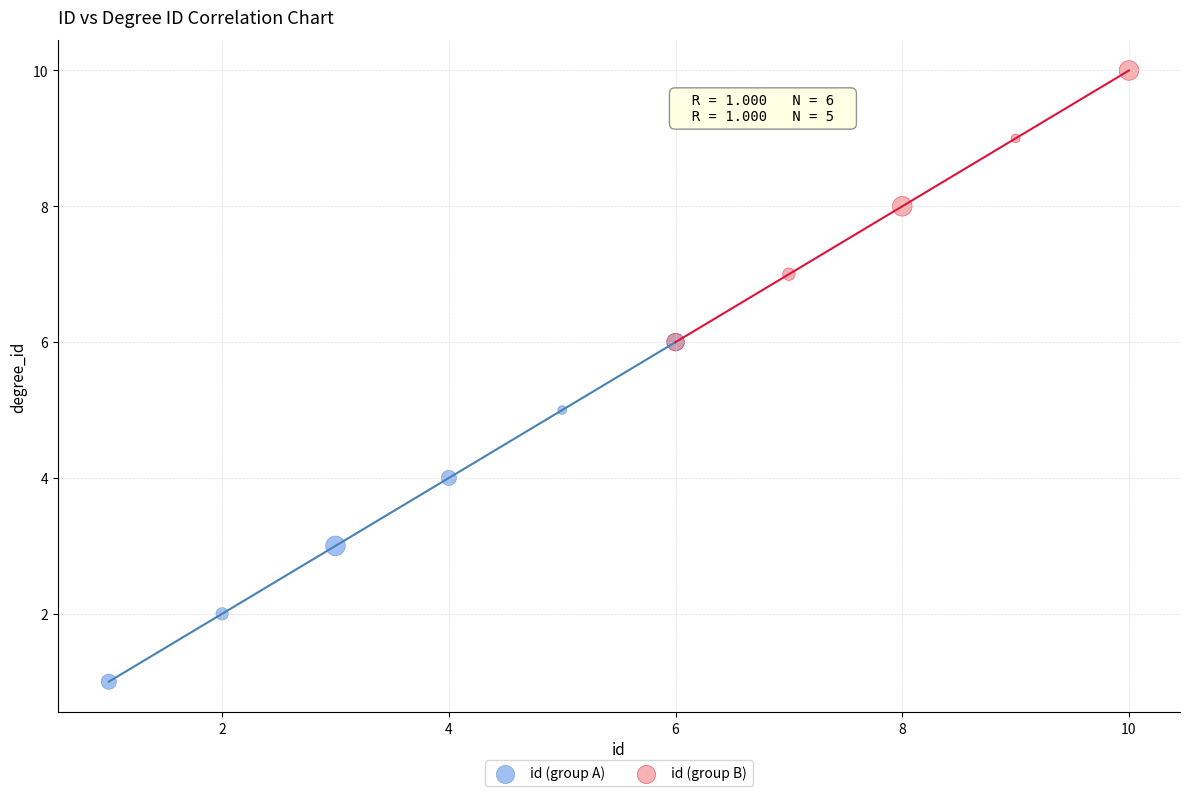

Which series has the widest spread of Y values?

id (group A)